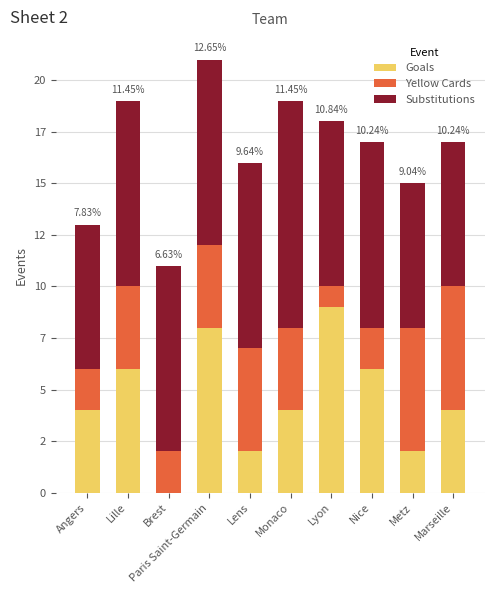

What are all the series names shown in the legend?

Goals, Yellow Cards, Substitutions